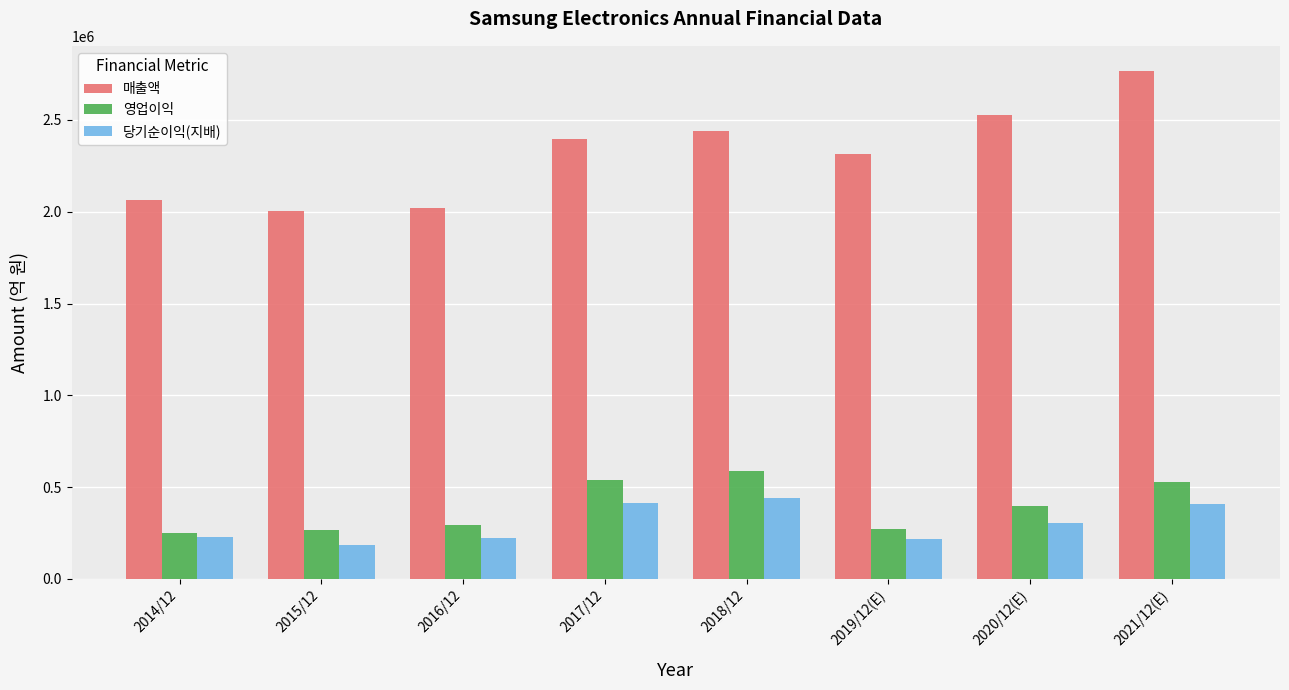

True or false: 영업이익 has a value of 164190 at 2019/12(E).

False